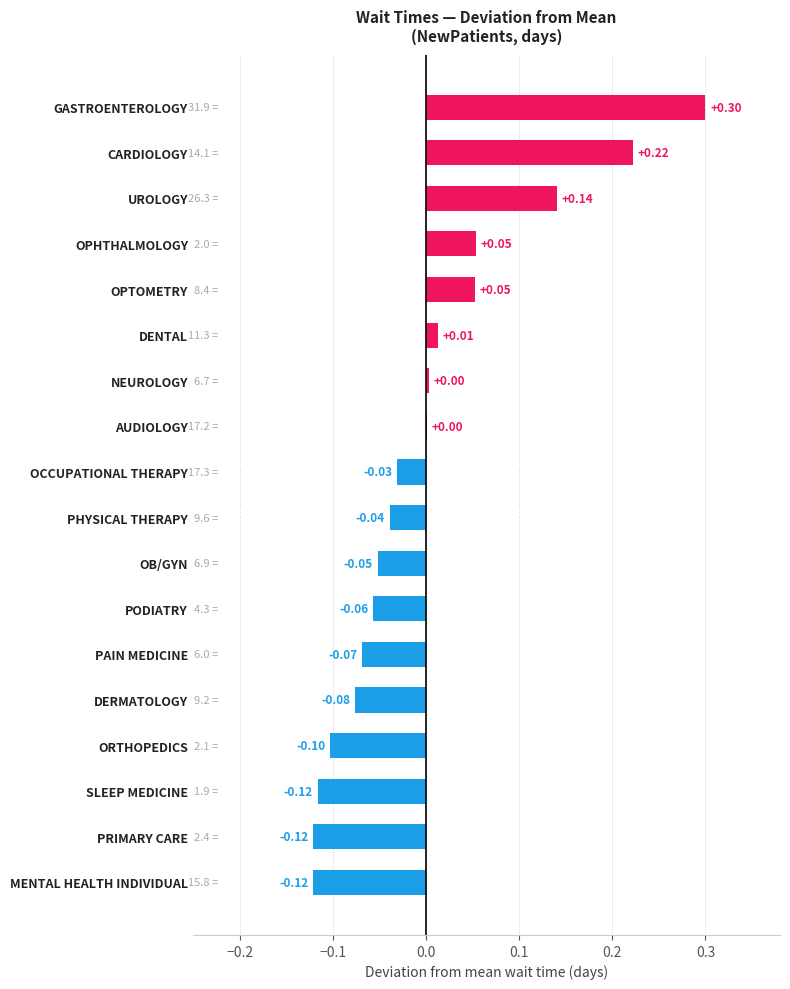

Between UROLOGY and PODIATRY, which is larger?

UROLOGY